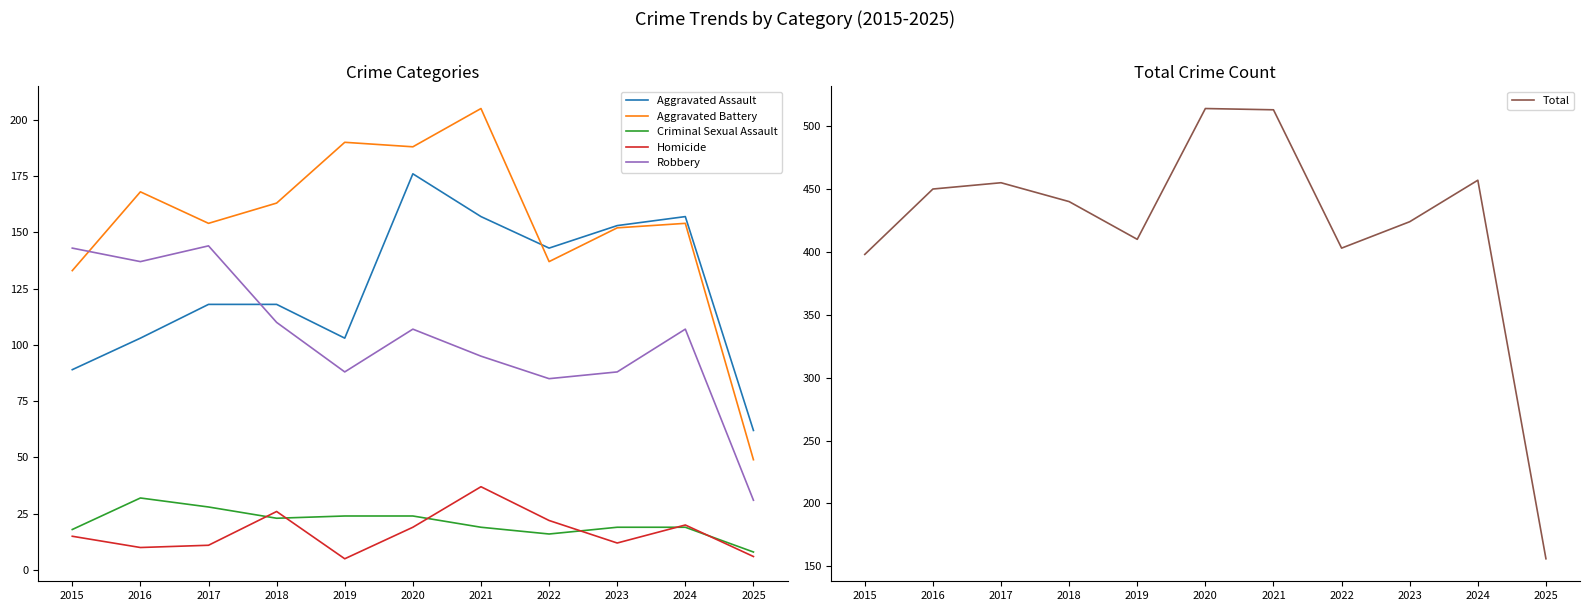

How many interior local peaks does the Aggravated Assault series have?

2